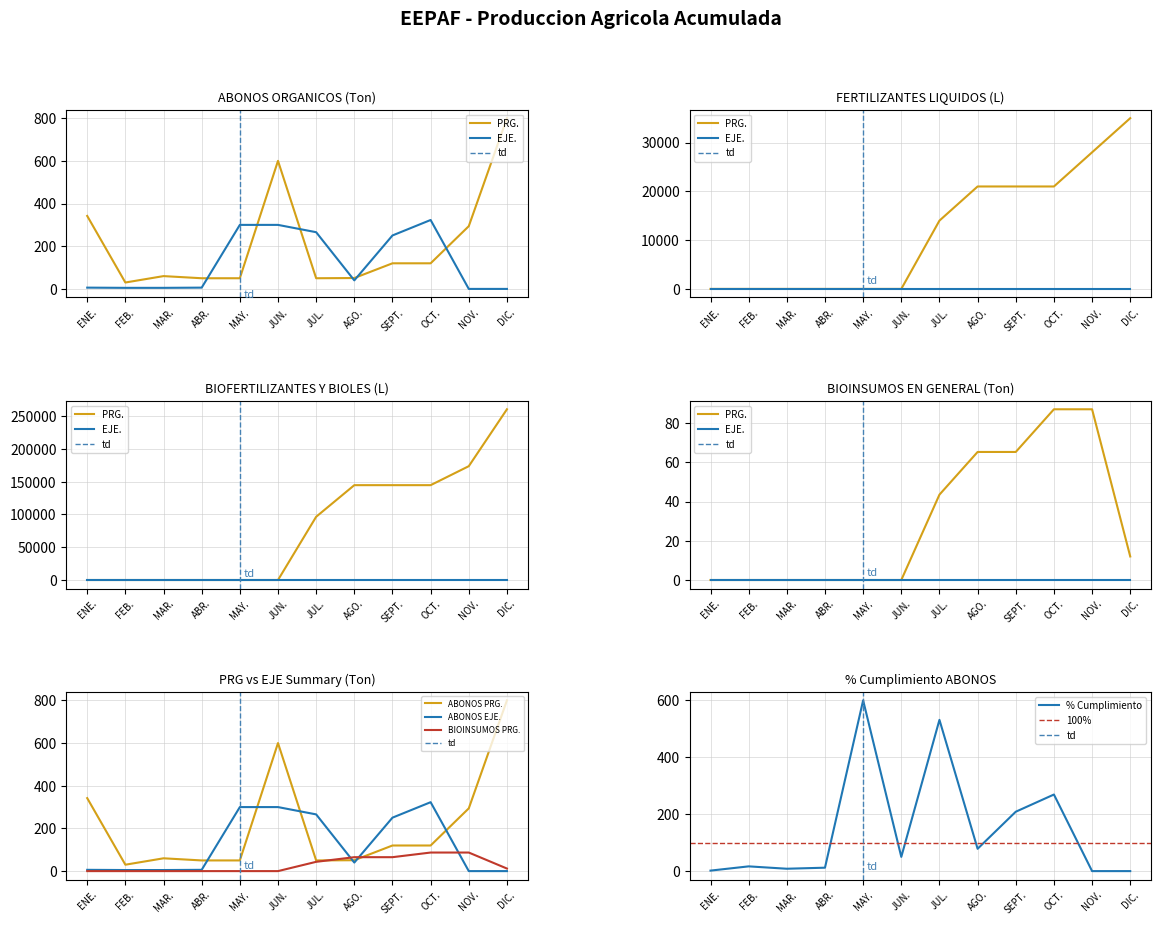

Rank the series at OCT. from lowest to highest value.

ABONOS ORGANICOS PRG., ABONOS ORGANICOS EJE., FERTILIZANTES LIQUIDOS PRG., BIOFERTILIZANTES PRG.